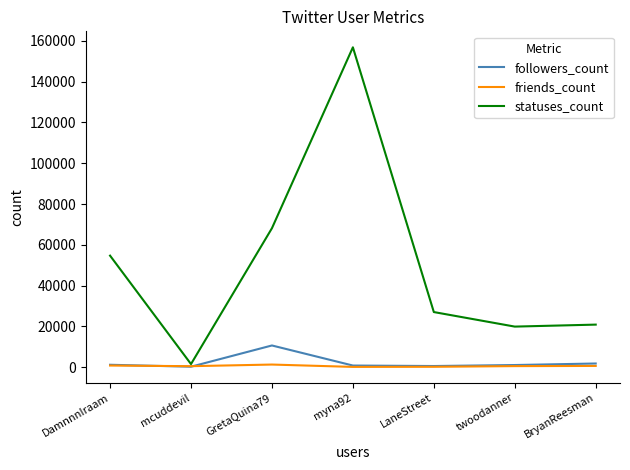

What is the greatest value displayed?

156868